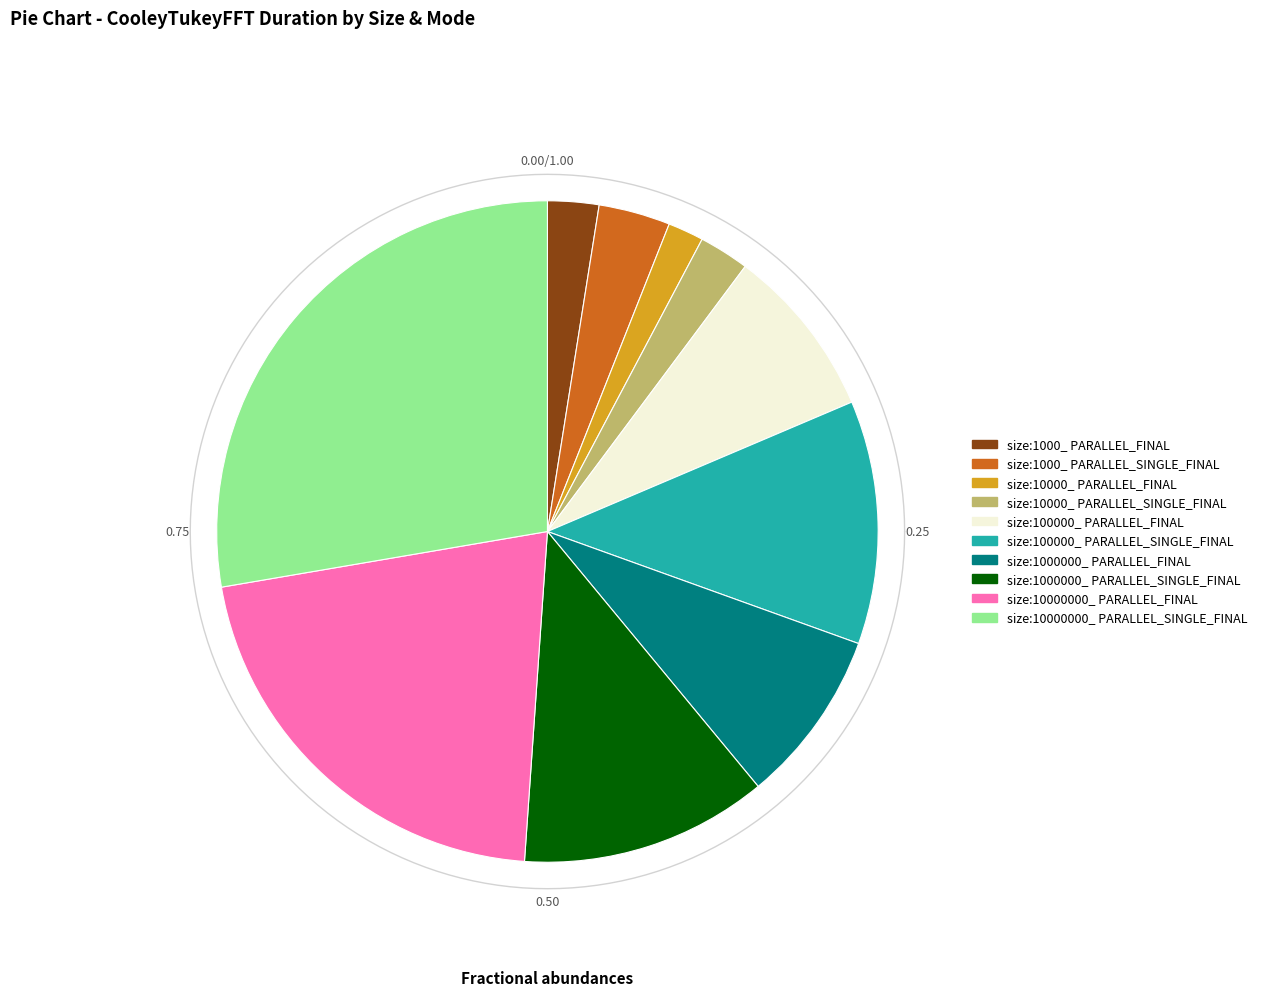

What percentage is the size:100000_ PARALLEL_SINGLE_FINAL slice, to the nearest percent?

12%